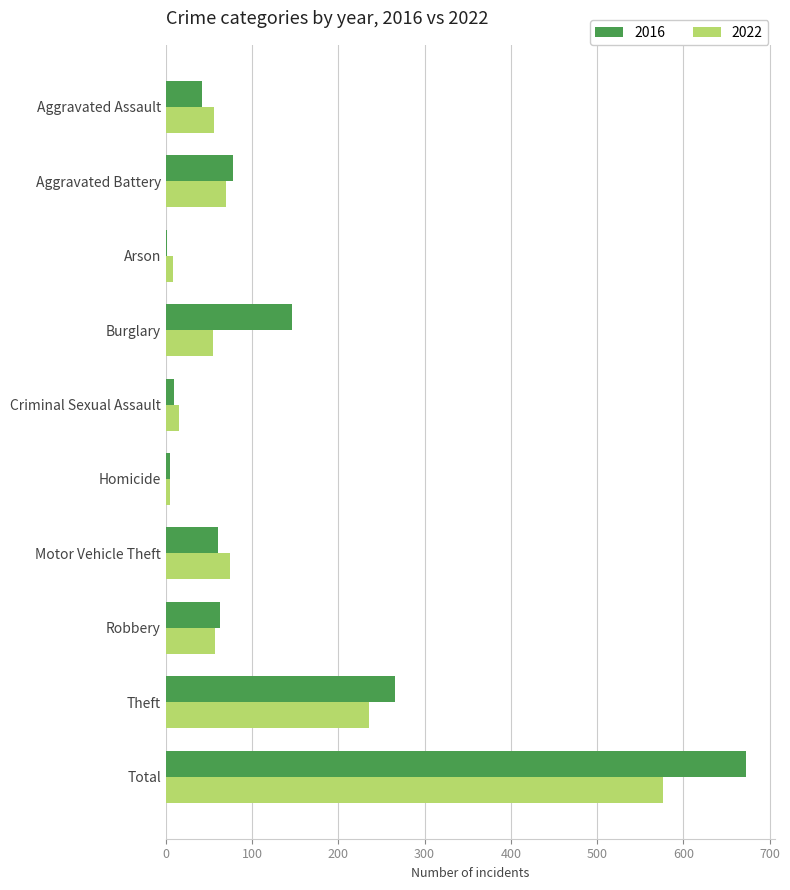

What is the maximum value for 2022?

576